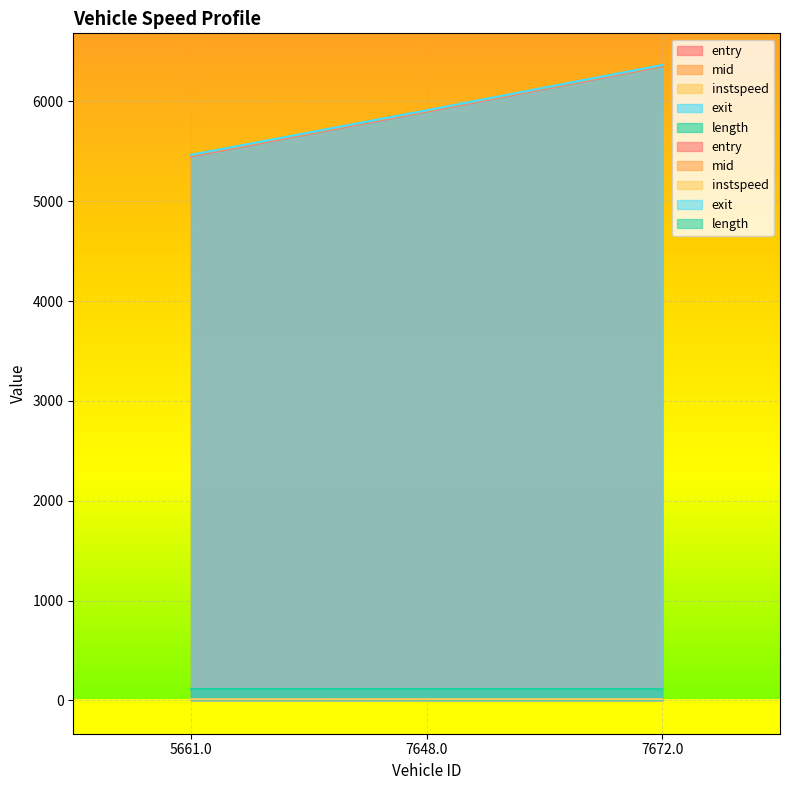

Is it true that entry equals 6353.0 at 7672.0?

True